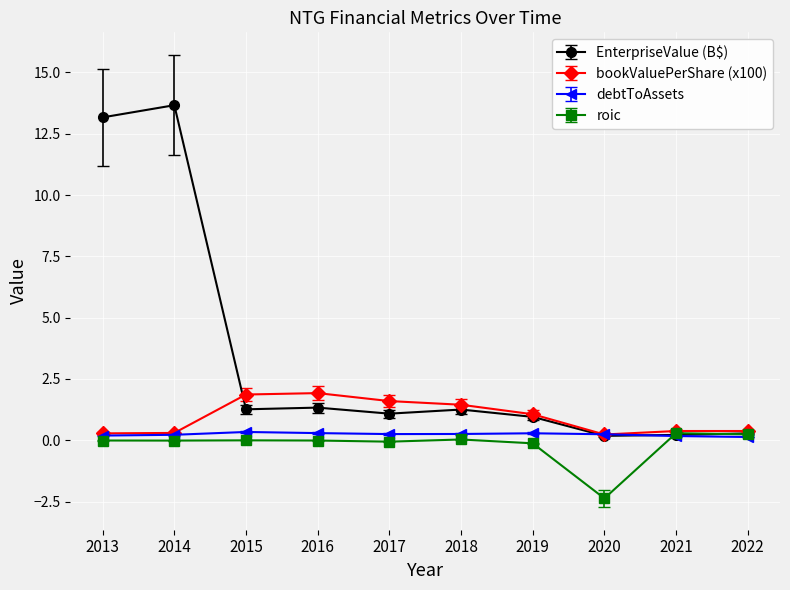

Which label corresponds to the smallest value in the chart?

2020